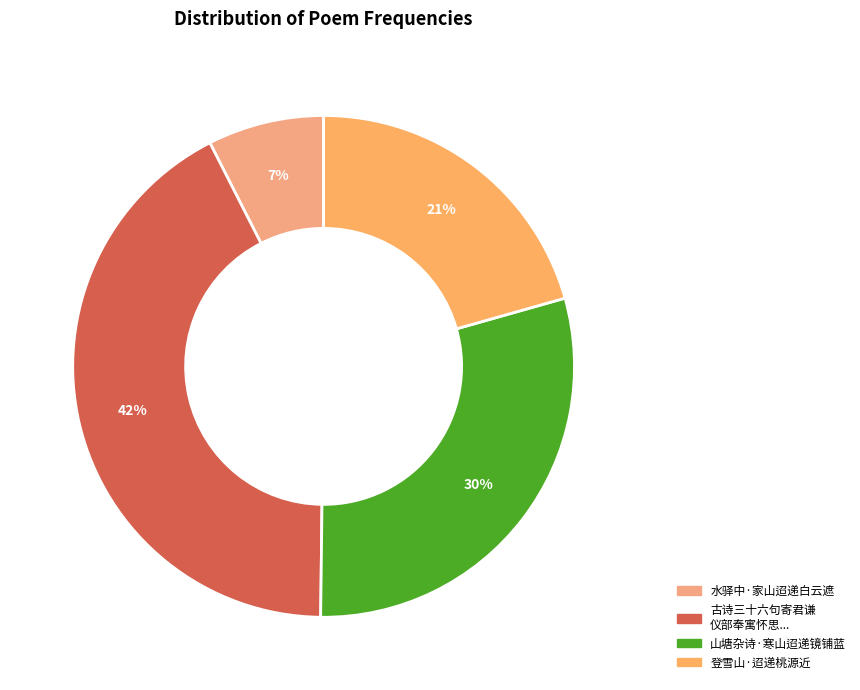

True or false: 登雪山·迢递桃源近 accounts for 6% of the total.

False